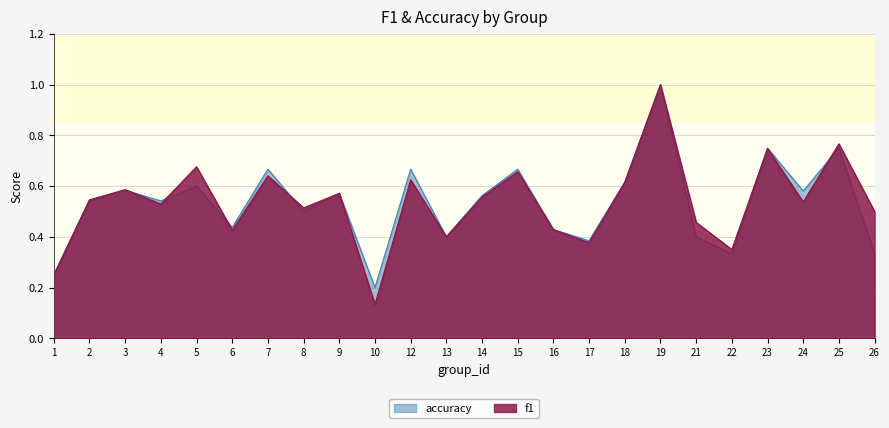

What is the average value of the accuracy series?

0.5